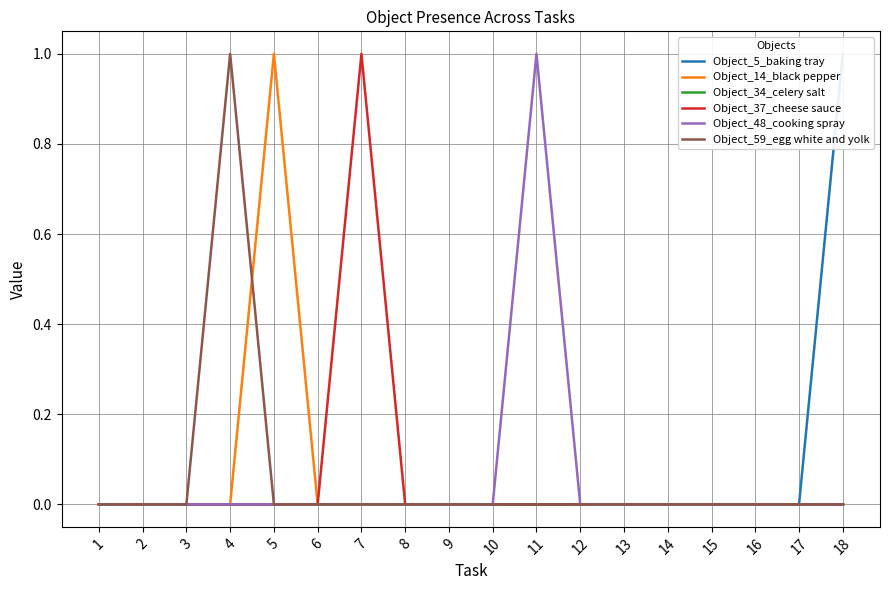

At how many categories does at least one series exceed 0?

5